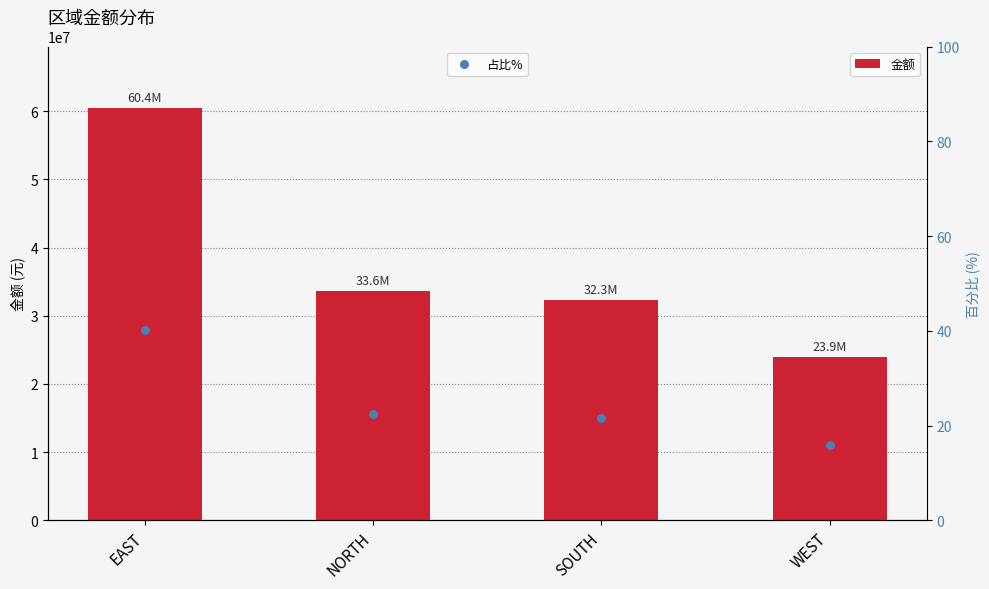

What are all the series names shown in the legend?

金额, 占比%